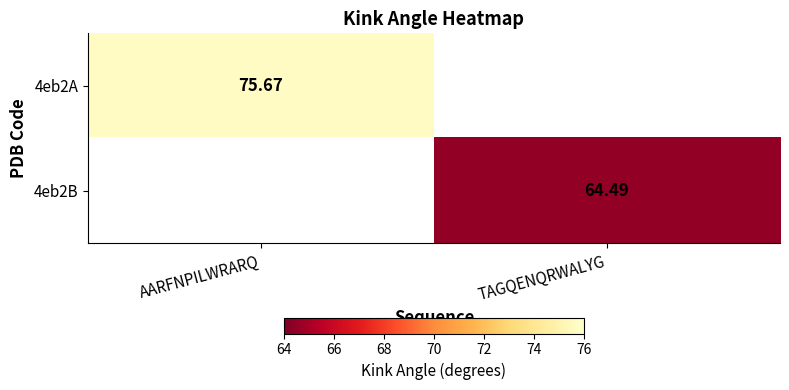

What is the average value of the 4eb2B series?

32.2